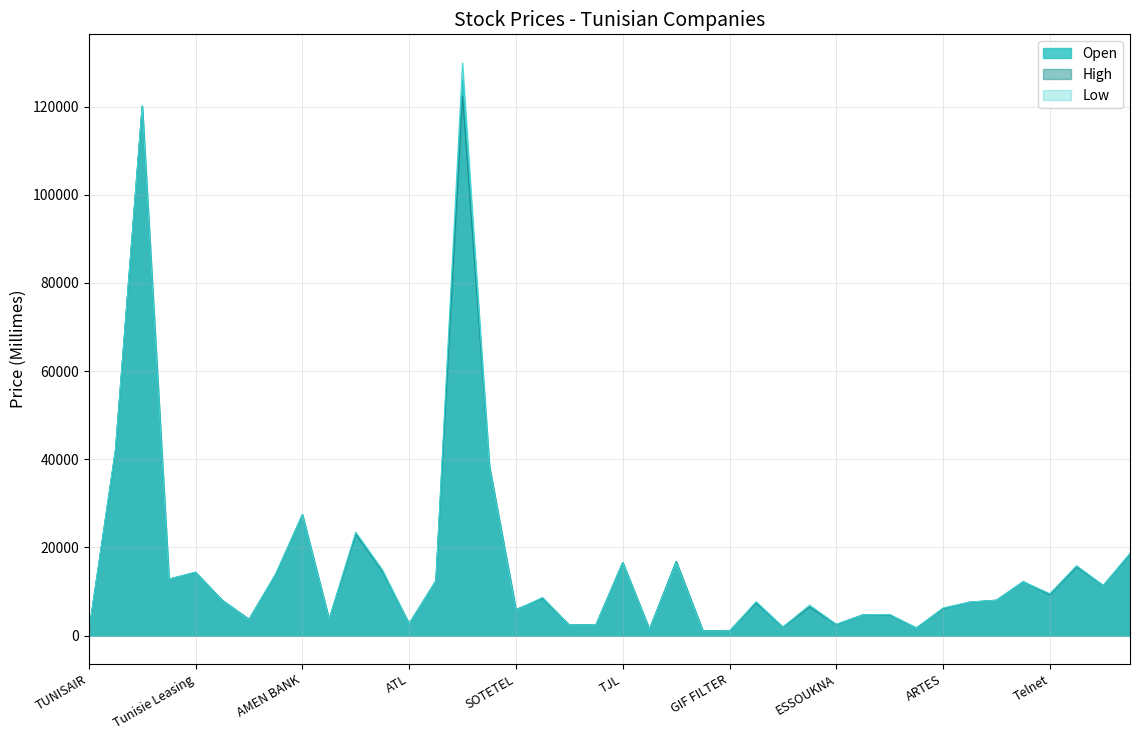

What is the difference between the Low values at BNA and SOTUVER?

5370